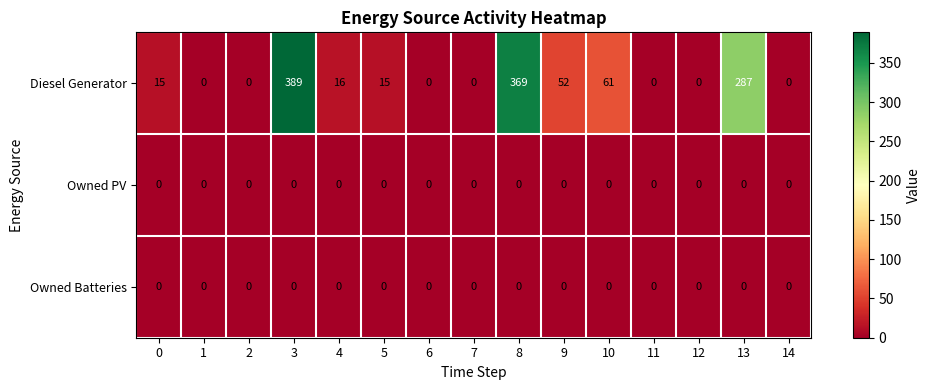

How many series are shown in this chart?

3